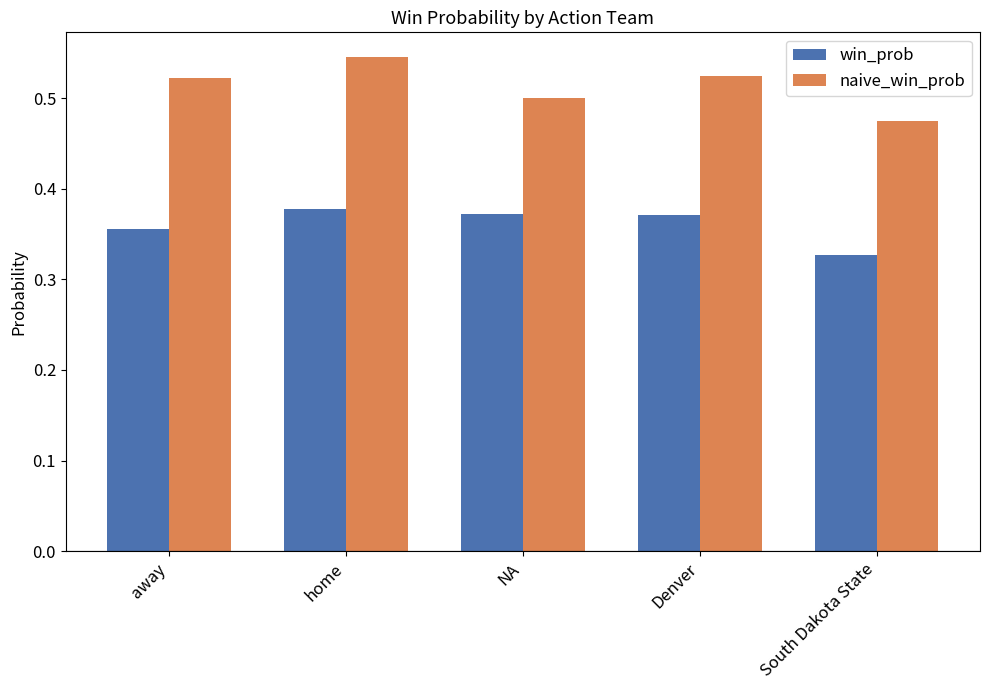

Where is win_prob nearest to the value 0?

South Dakota State